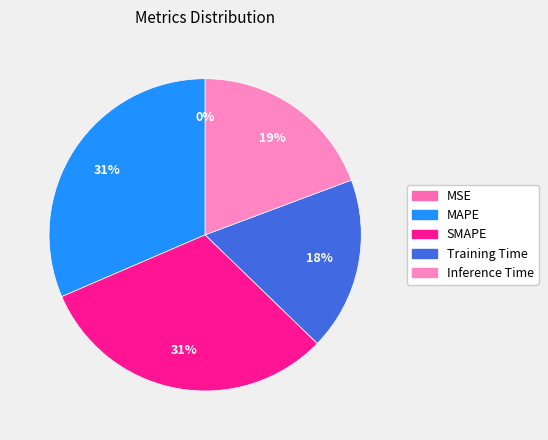

Rank the categories by value from highest to lowest.

MAPE, SMAPE, Inference Time, Training Time, MSE